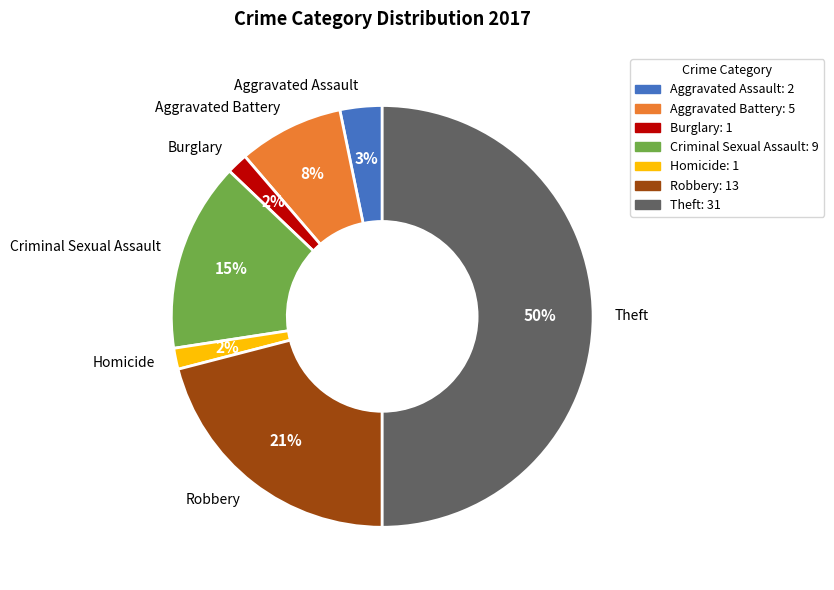

Which slice is the largest?

Theft